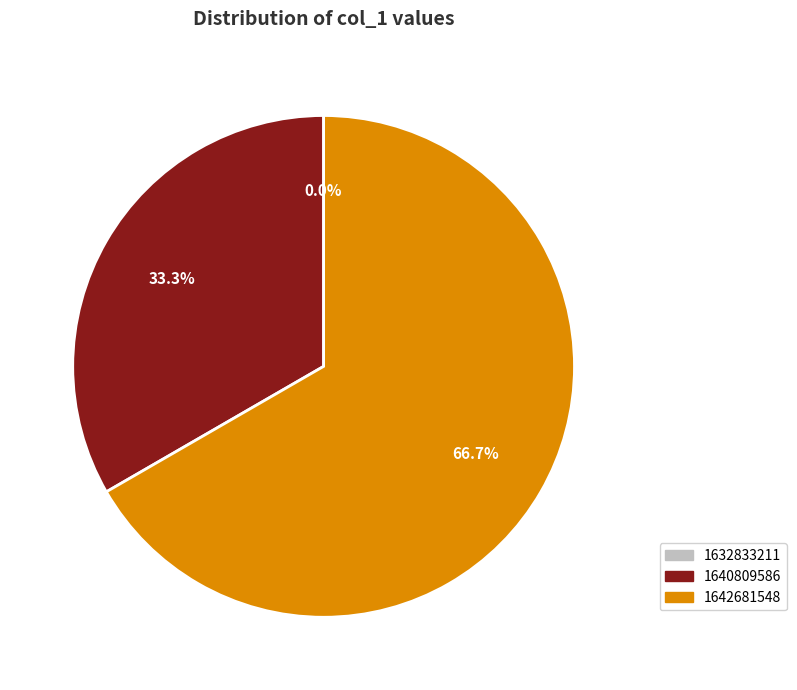

Is the sum of 1640809586 and 1642681548 greater than half?

Yes